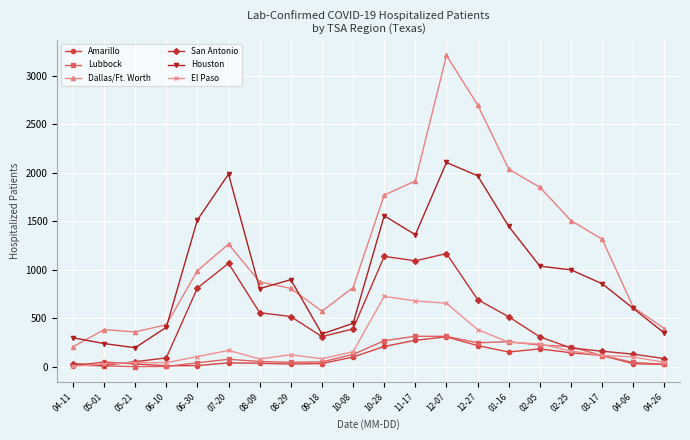

At which category does Houston reach its first local peak?

07-20